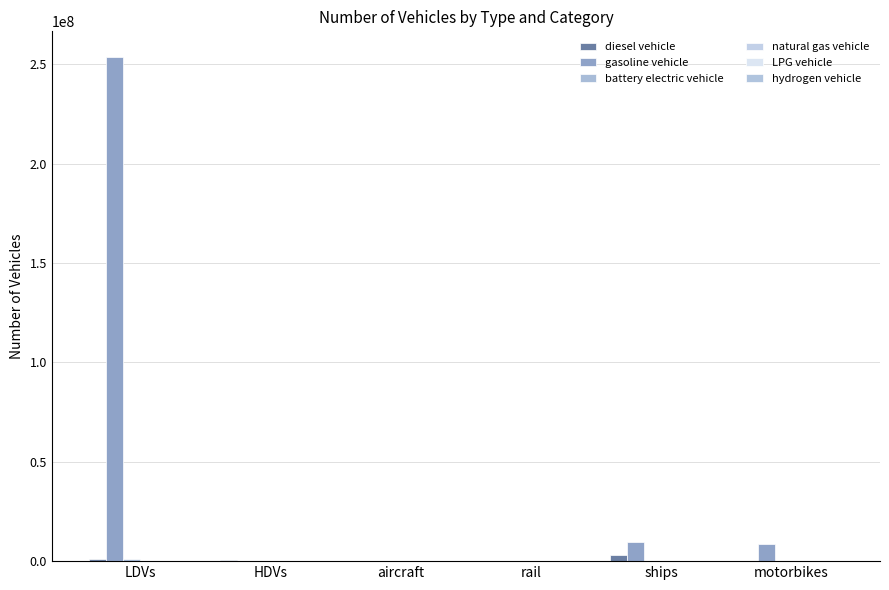

Are the bars horizontal?

No